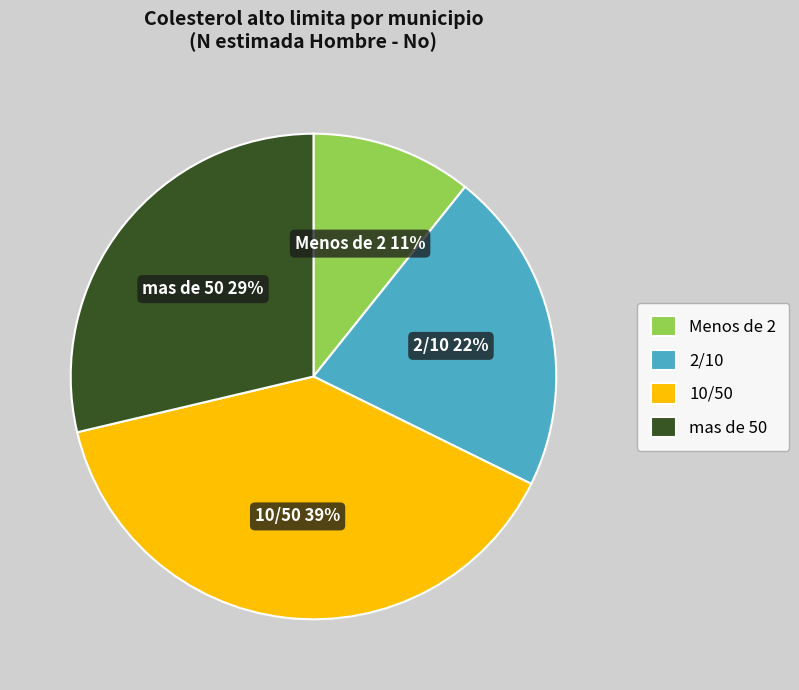

Count the number of slices in the pie.

4